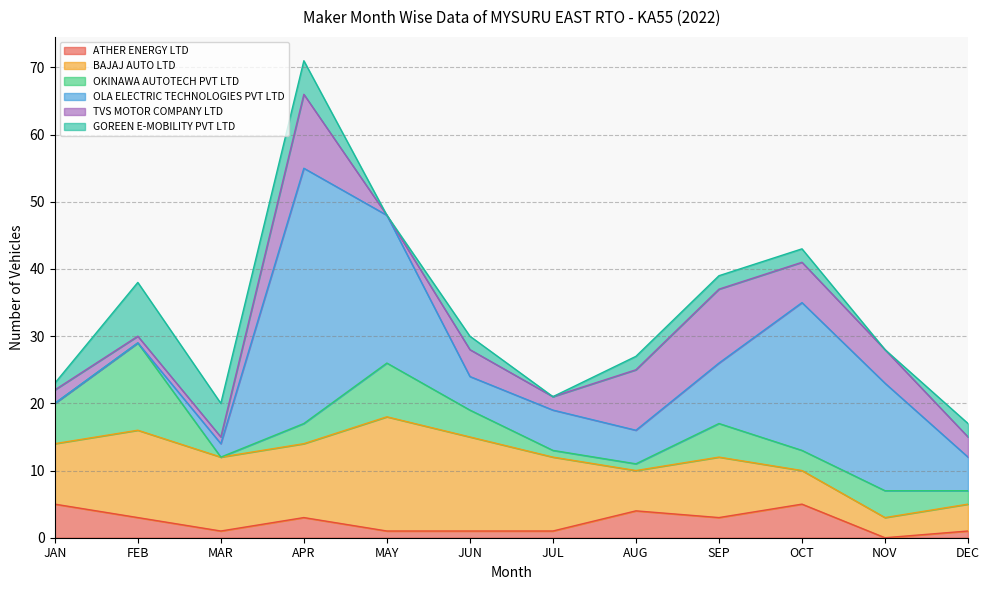

What is the total value across all series at OCT?

43